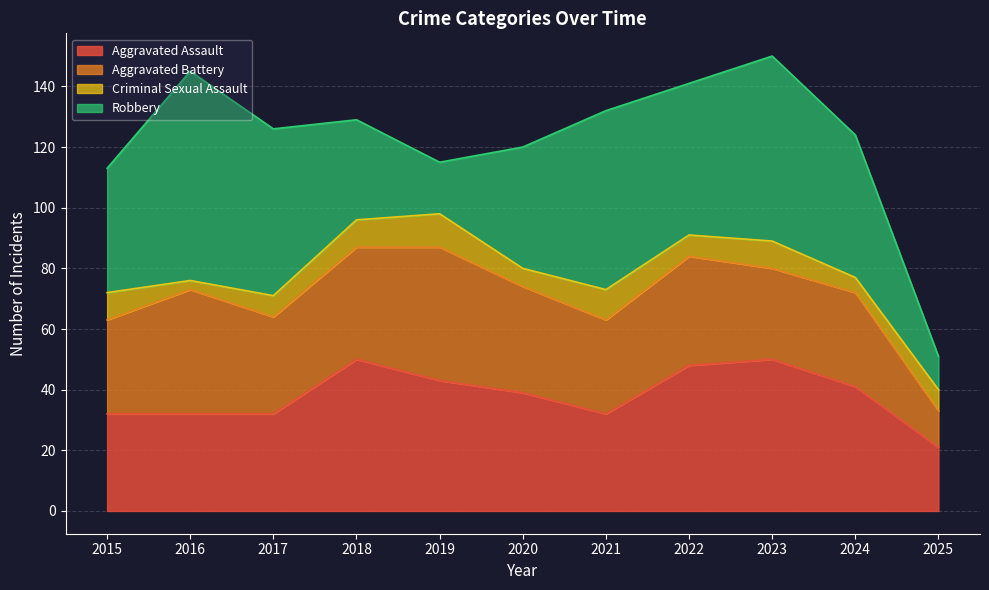

Reading left to right, list all the values displayed in this chart.

Aggravated Assault: 32	32	32	50	43	39	32	48	50	41	21
Aggravated Battery: 31	41	32	37	44	35	31	36	30	31	12
Criminal Sexual Assault: 9	3	7	9	11	6	10	7	9	5	7
Robbery: 41	69	55	33	17	40	59	50	61	47	11